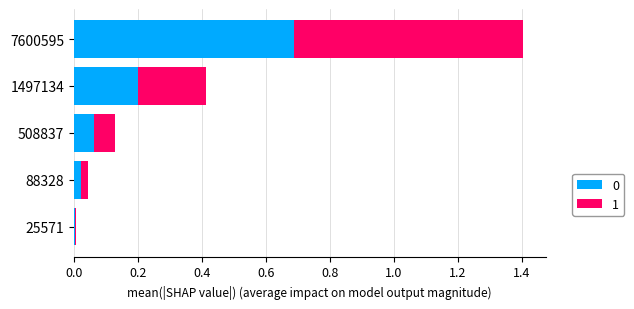

The value of 0 at 88328 is 0.0. True or false?

True